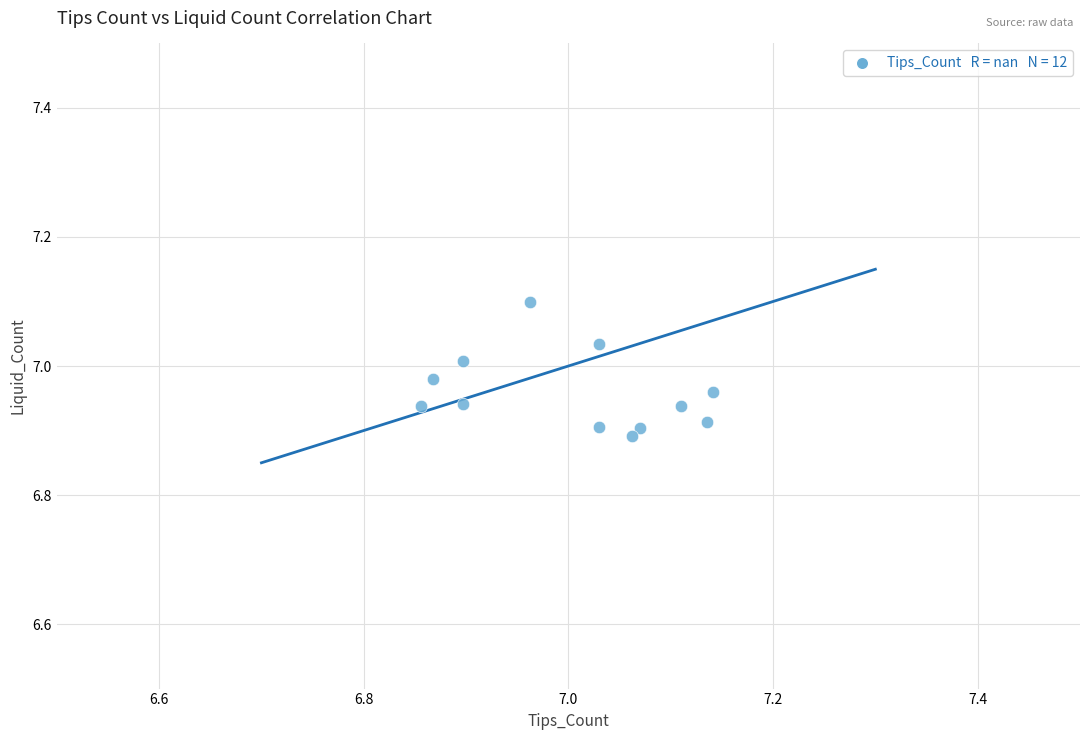

What is the range of X values (max minus min)?

0.3